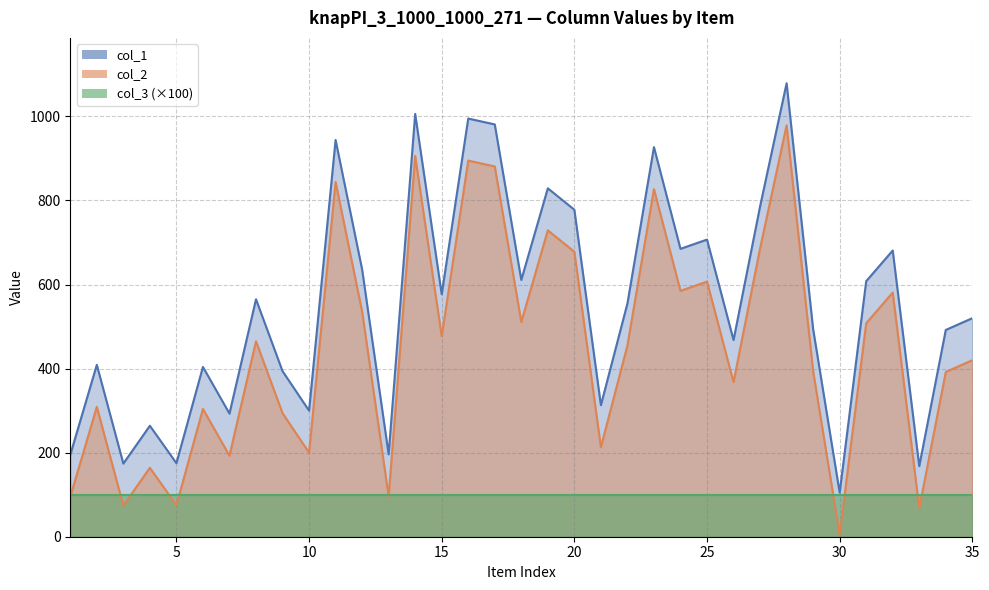

What is the average value of the col_2 series?

452